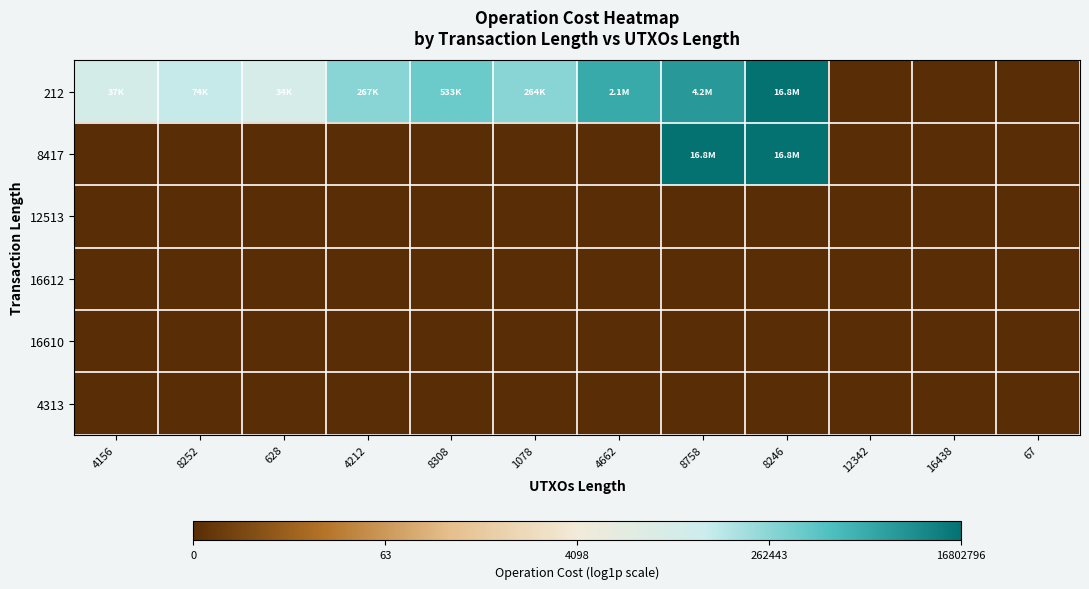

Which series has the largest range (max minus min)?

8417